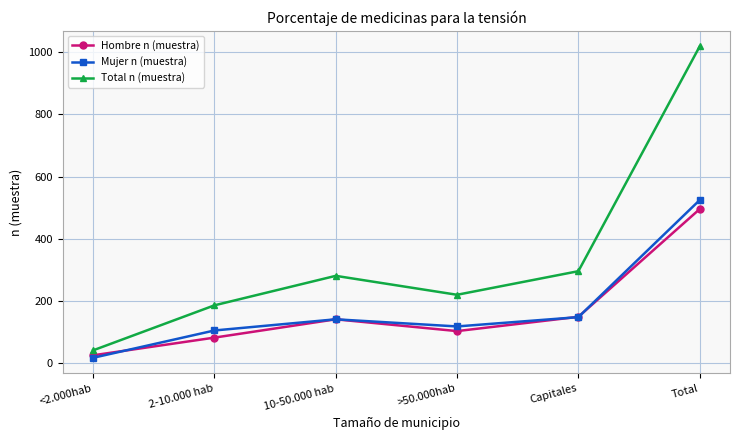

What are all the series names shown in the legend?

Hombre n (muestra), Mujer n (muestra), Total n (muestra)